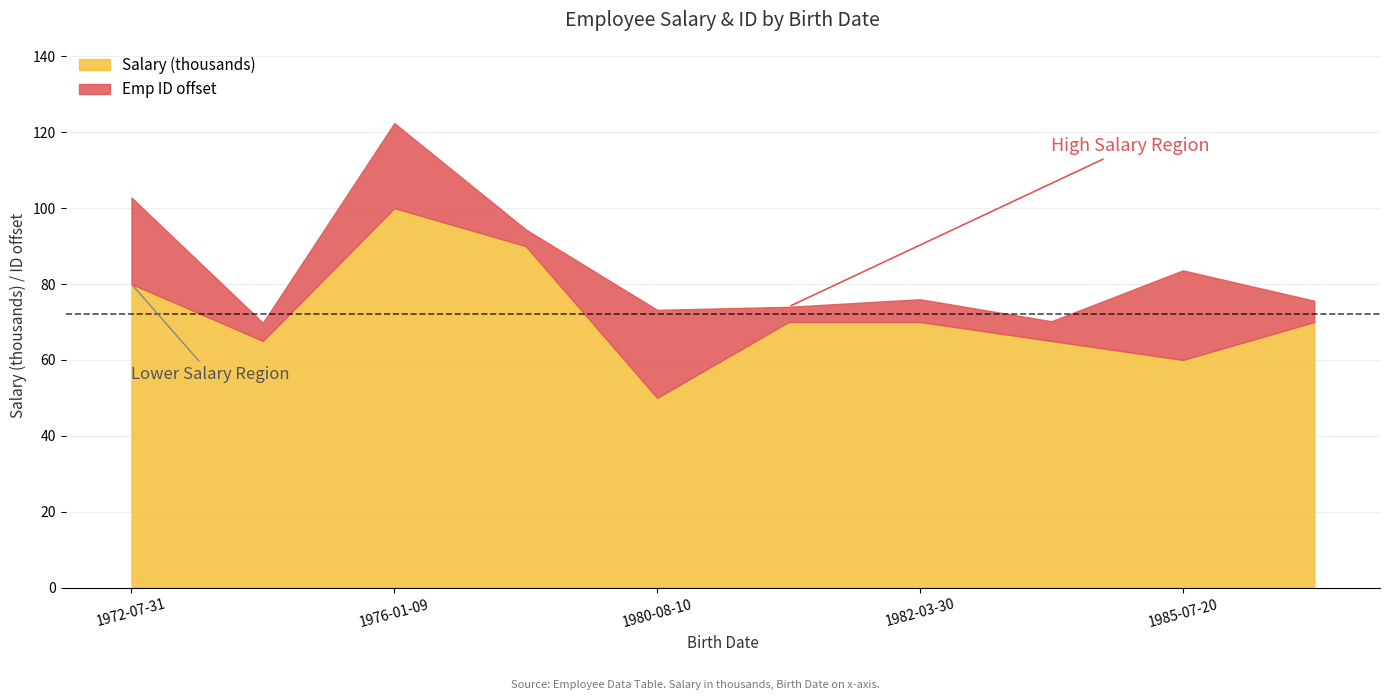

What is the difference between the Salary (thousands) values at 1980-08-10 and 1985-07-20?

10.0